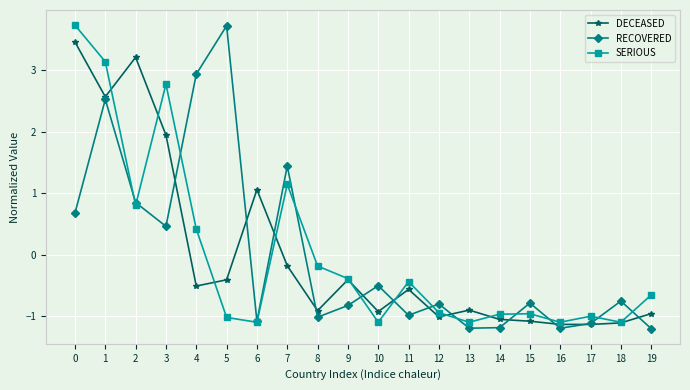

How many values in DECEASED are above zero?

5